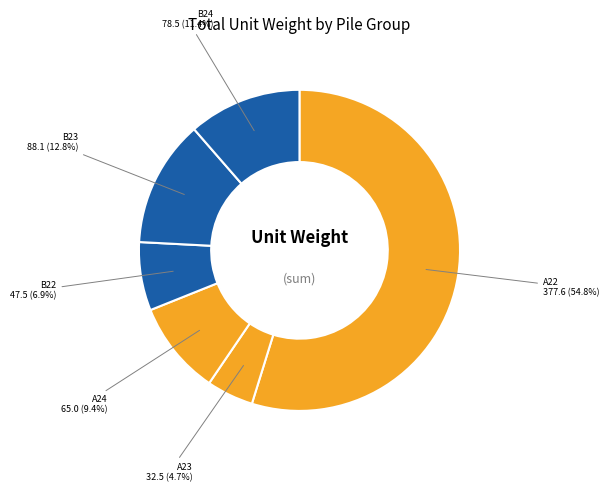

Does B24 account for over 50% of the chart?

No